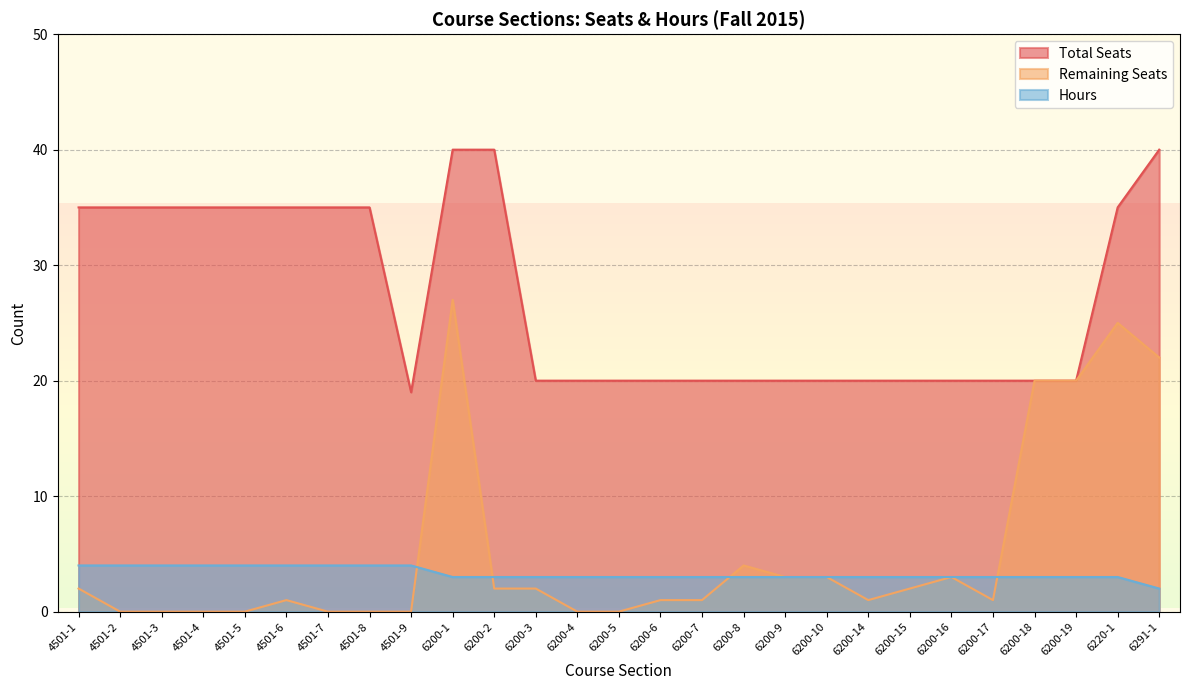

At 6291-1, list the series in order from largest to smallest.

Total Seats, Remaining Seats, Hours